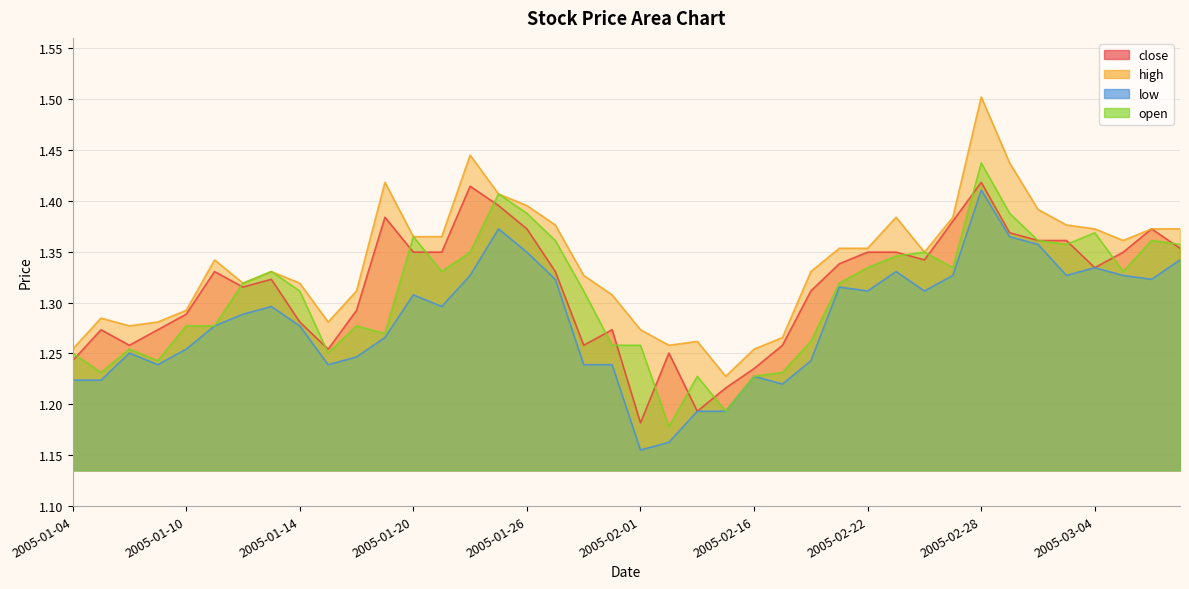

What is the difference between the maximum and minimum values in the low series?

0.3